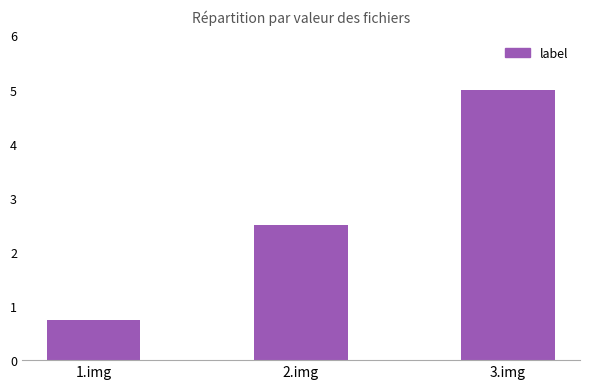

Rank the categories by value from lowest to highest.

1.img, 2.img, 3.img